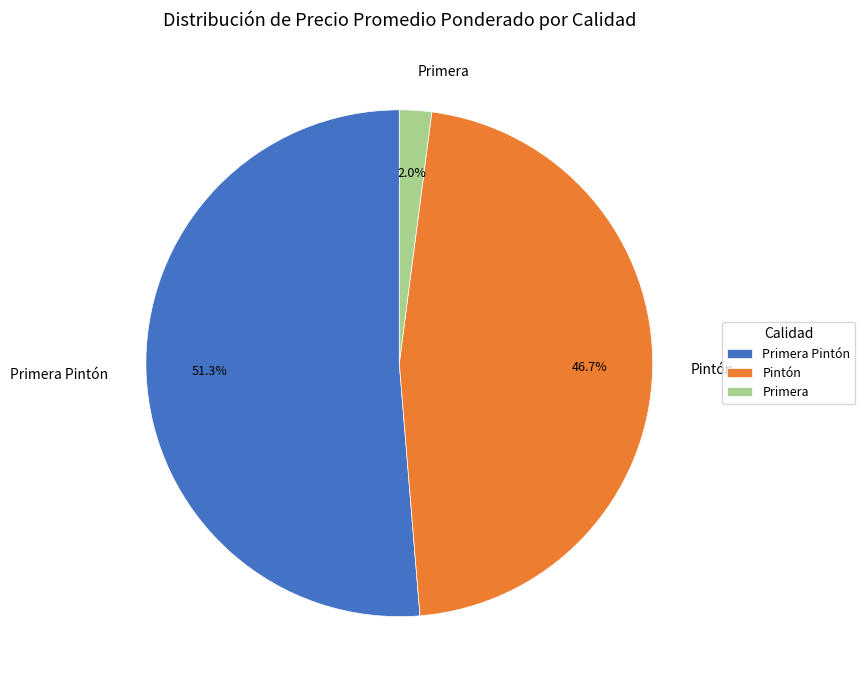

Do Primera and Primera Pintón together represent more than half of the pie?

Yes